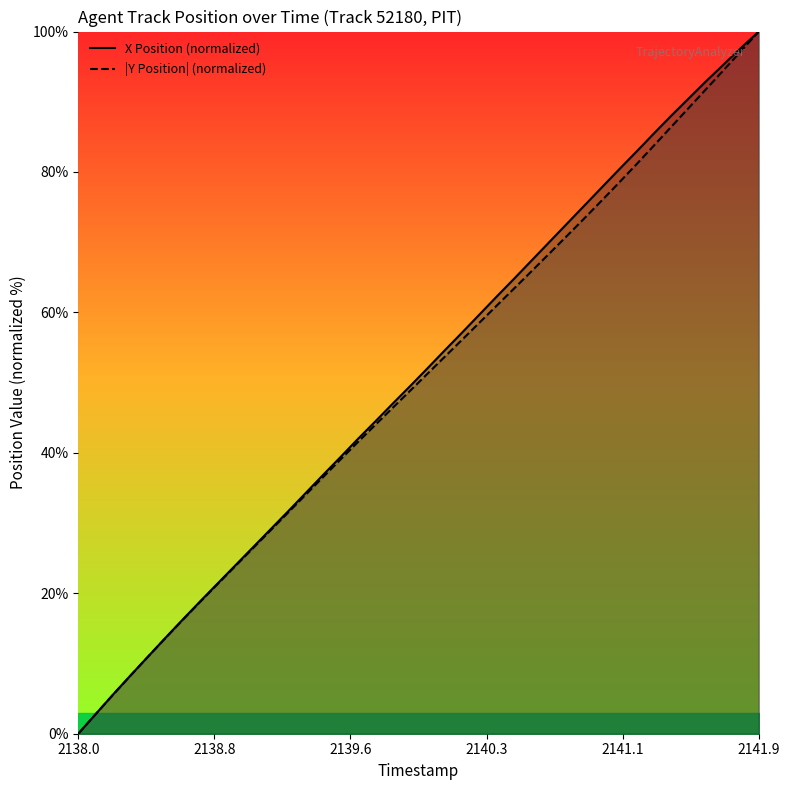

Which series has the widest spread of values?

X Position (normalized)